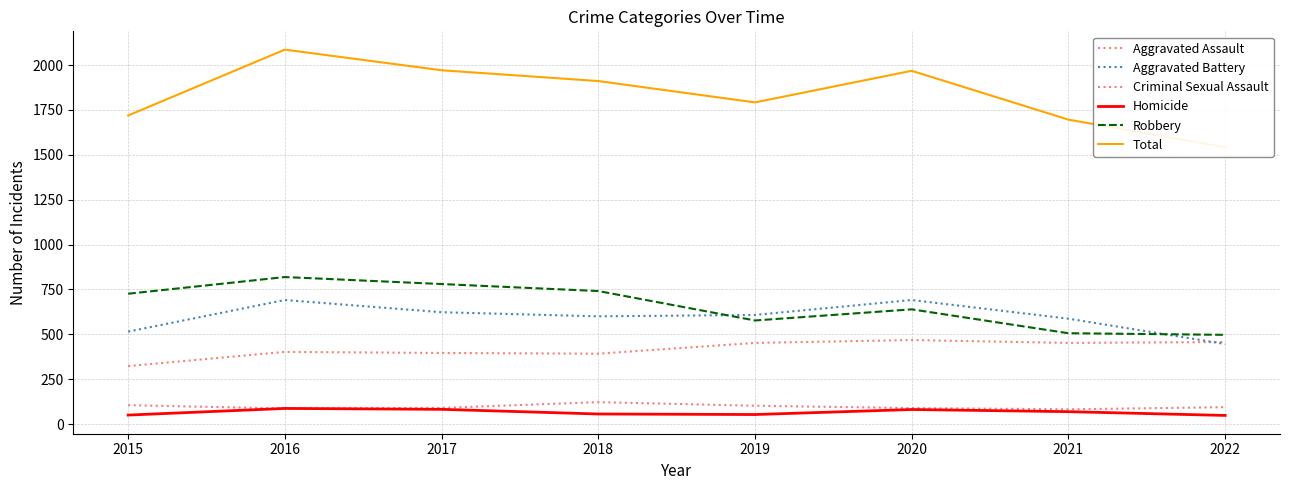

What is the difference between the Aggravated Battery values at 2016 and 2019?

83